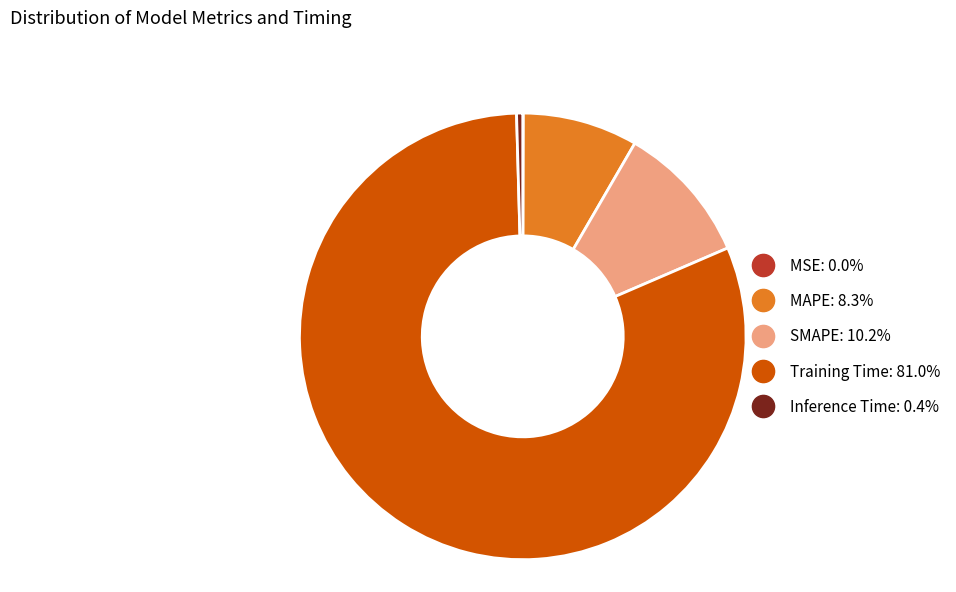

What is the largest slice in the pie chart?

Training Time